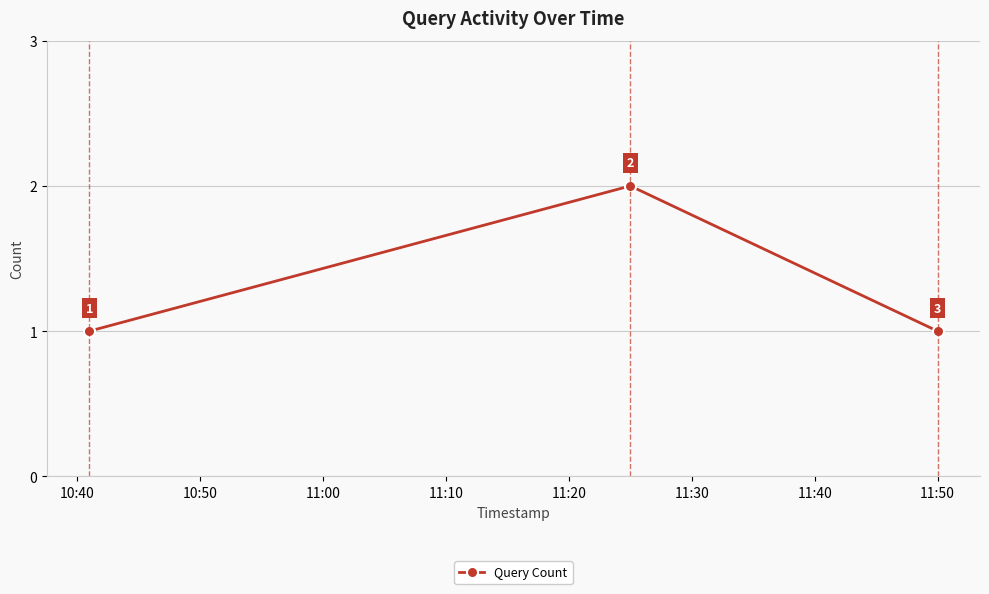

How many values are between 1 and 2?

3